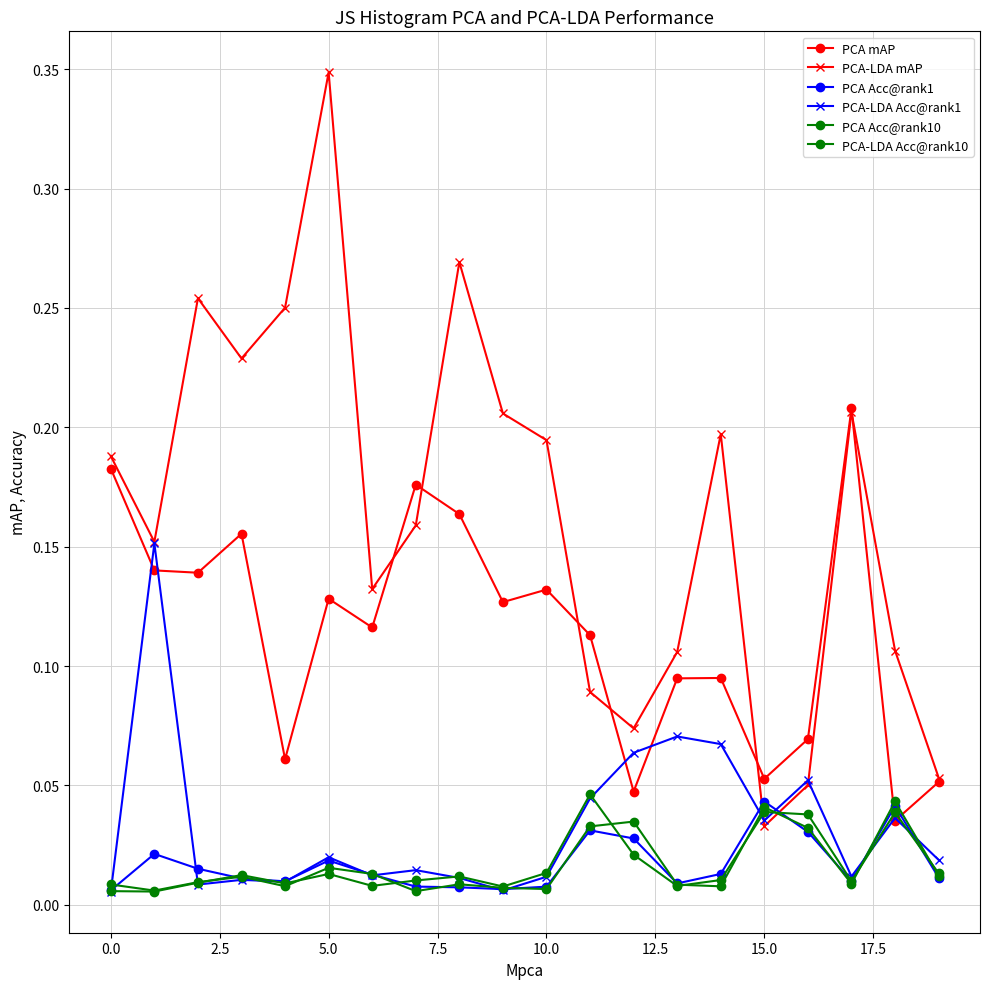

How many interior local valleys does the PCA-LDA mAP series have?

5